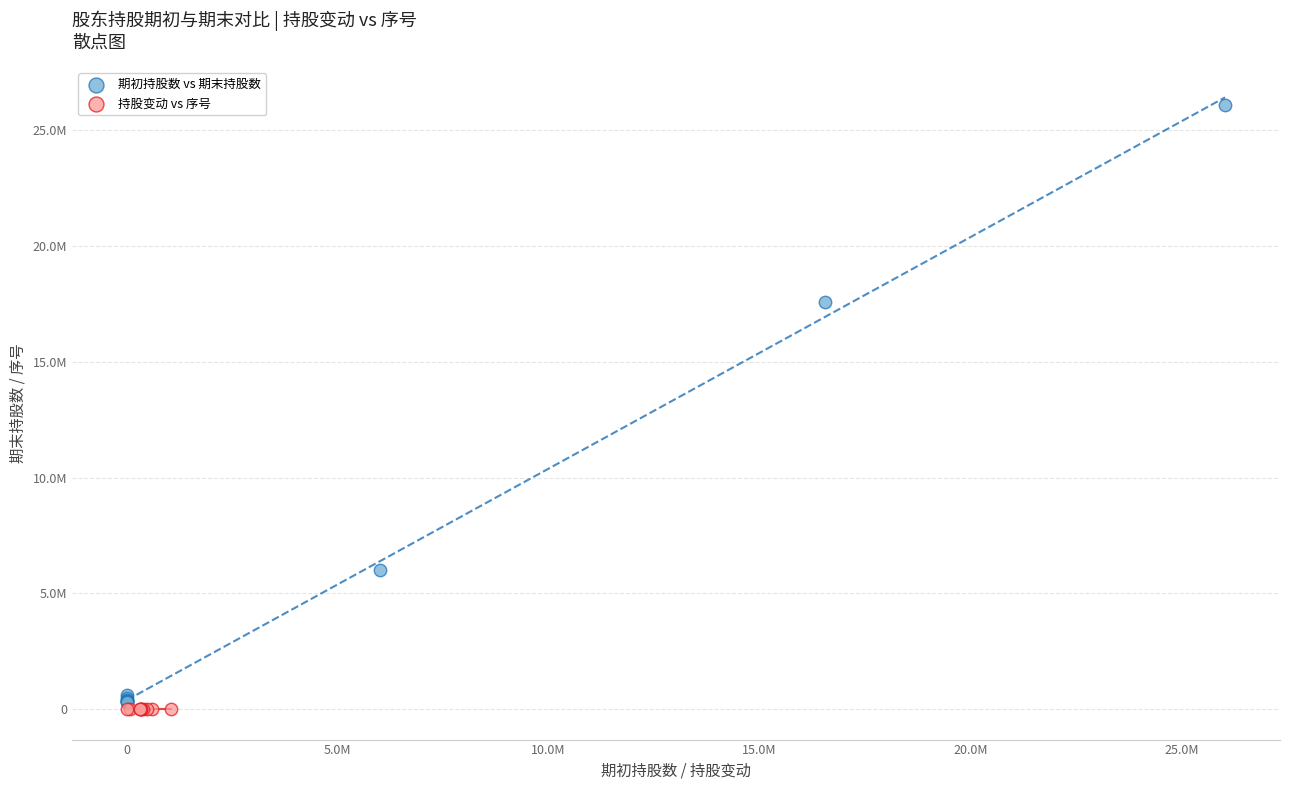

Which series has the widest spread of Y values?

期初持股数 vs 期末持股数